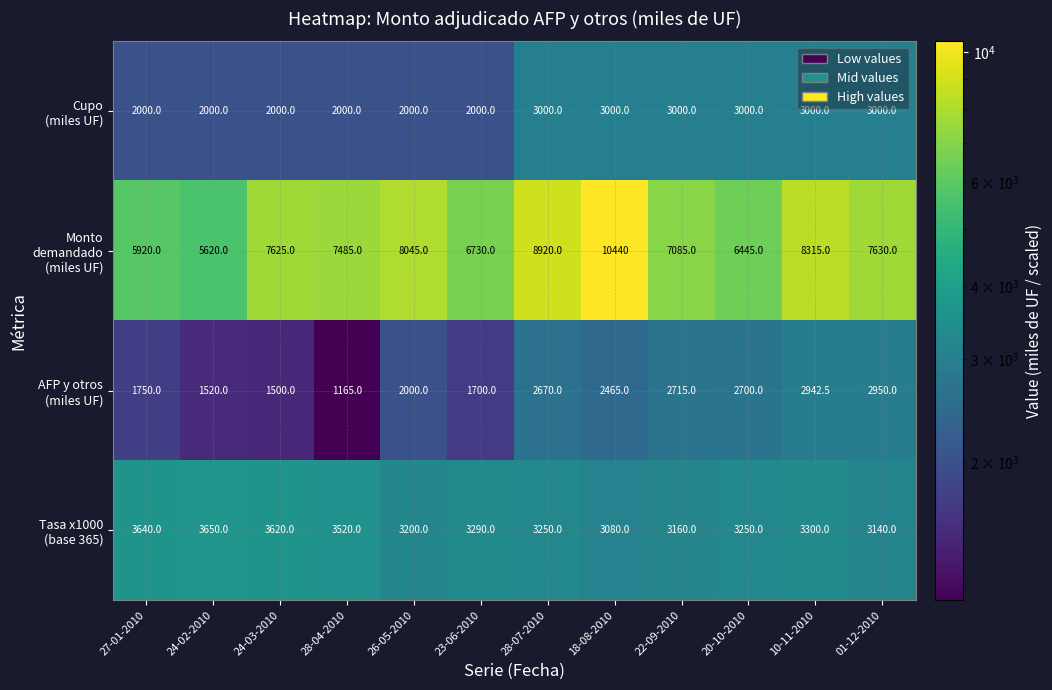

What is the total value across all series at 24-02-2010?

12790.0